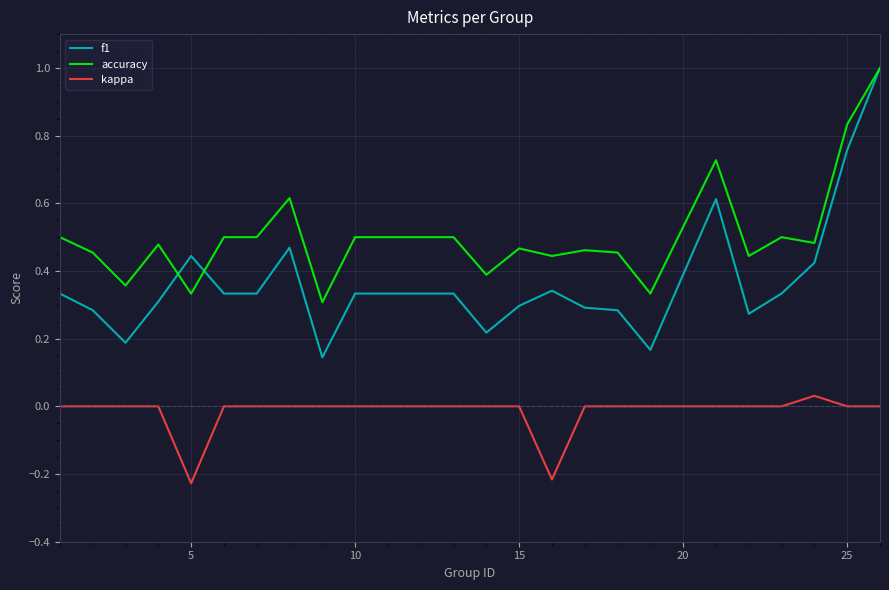

What are all the series names shown in the legend?

f1, accuracy, kappa